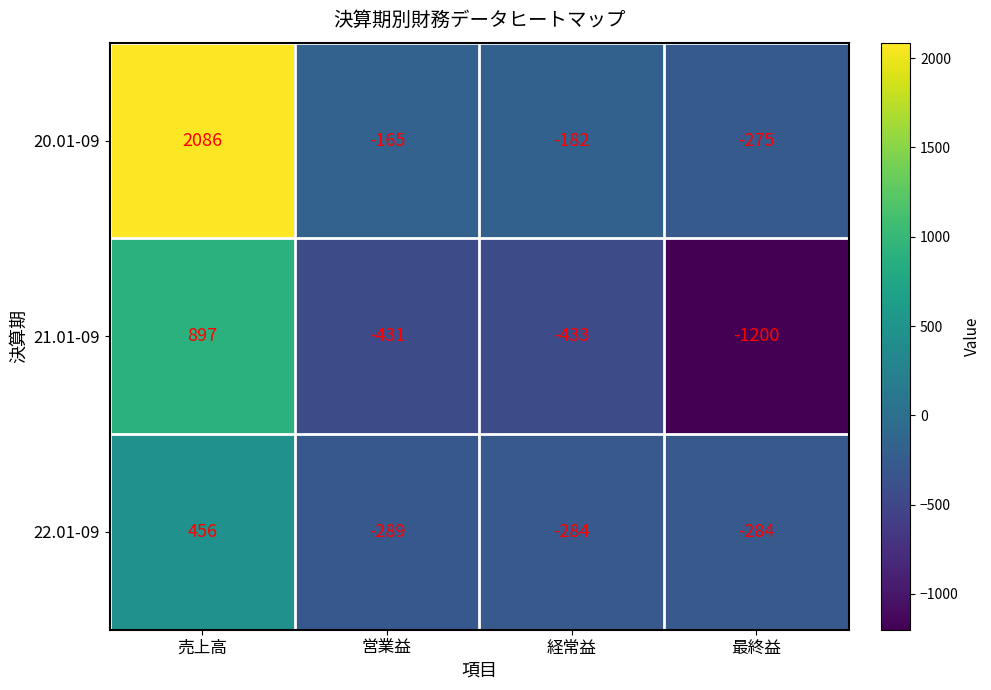

The value of 21.01-09 at 最終益 is -240. True or false?

False